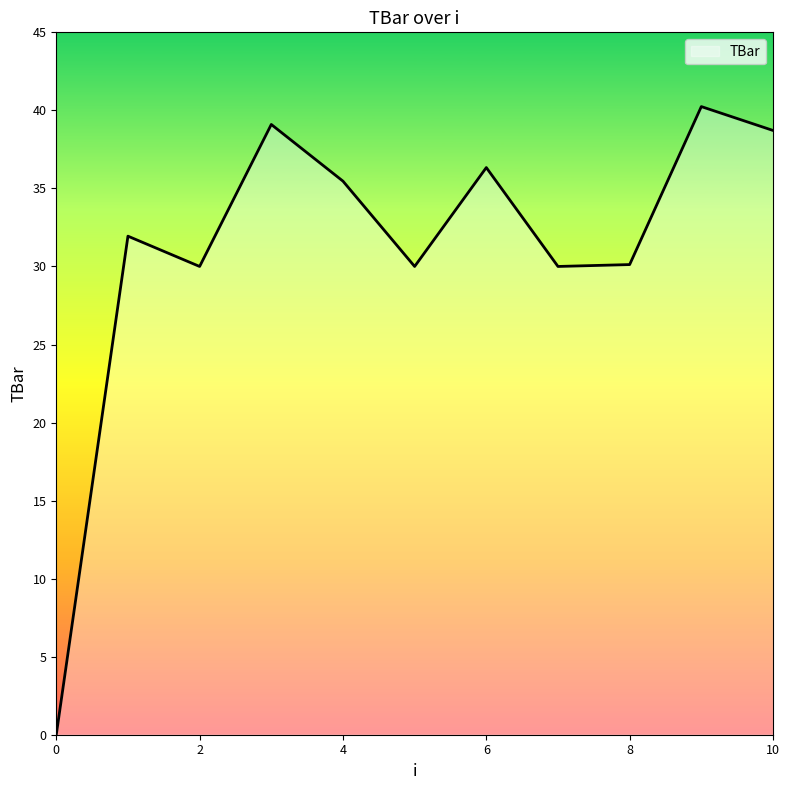

How many interior local peaks (higher than both neighbors) does the data have?

4